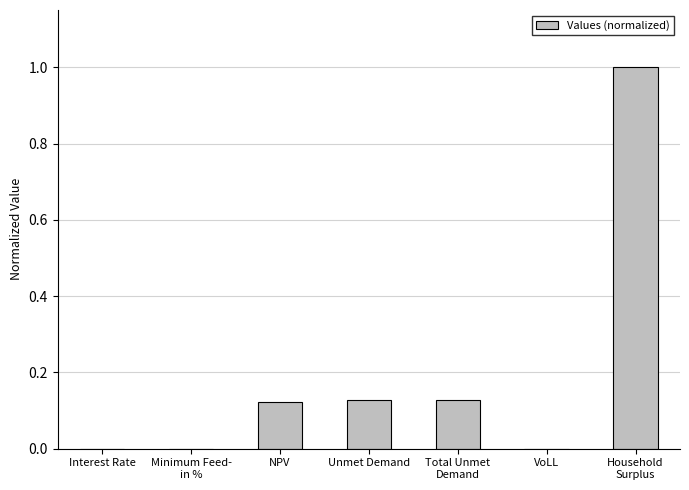

How many distinct data groups are displayed?

1